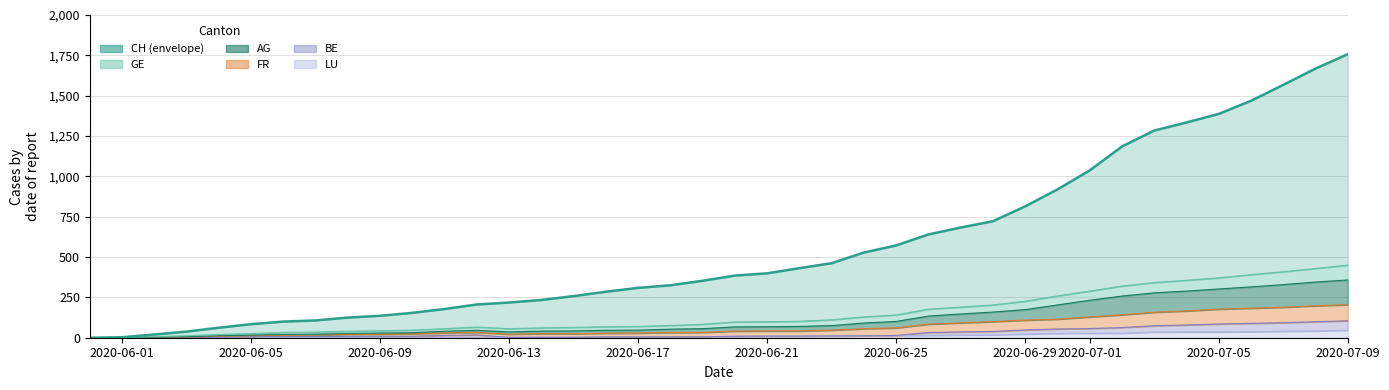

Which series has the largest total across all categories?

CH